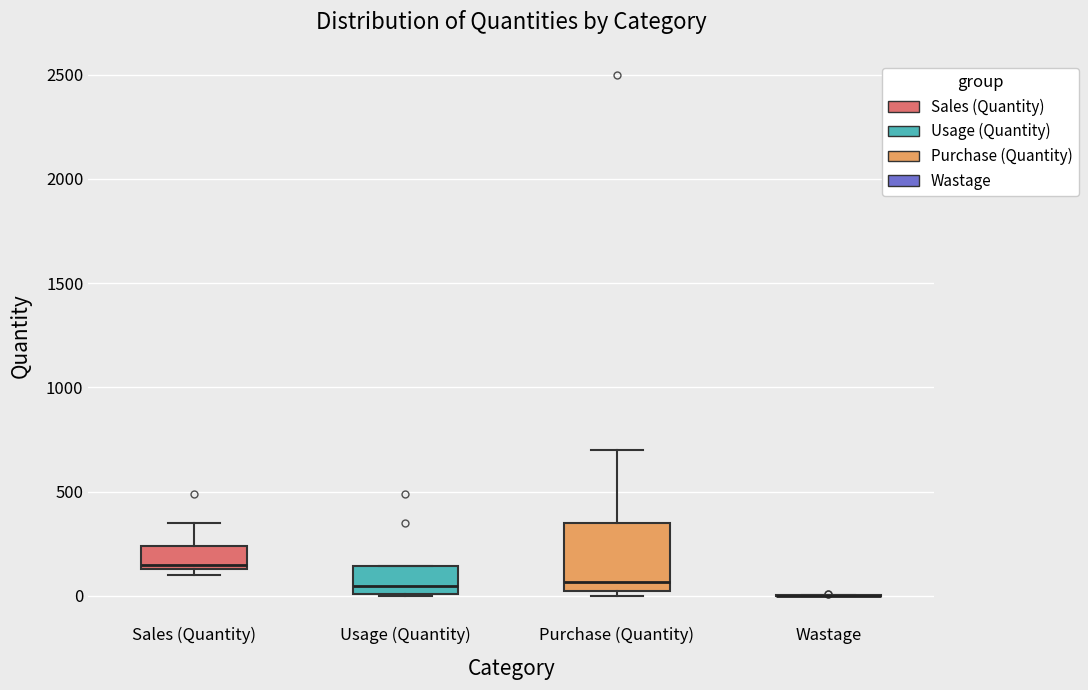

Comparing the boxes themselves (not the whiskers), which one is the tallest?

Purchase (Quantity)